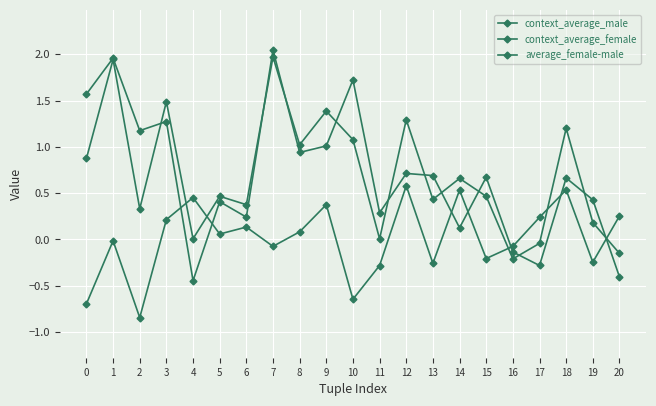

How many values in the context_average_male series exceed 0?

17